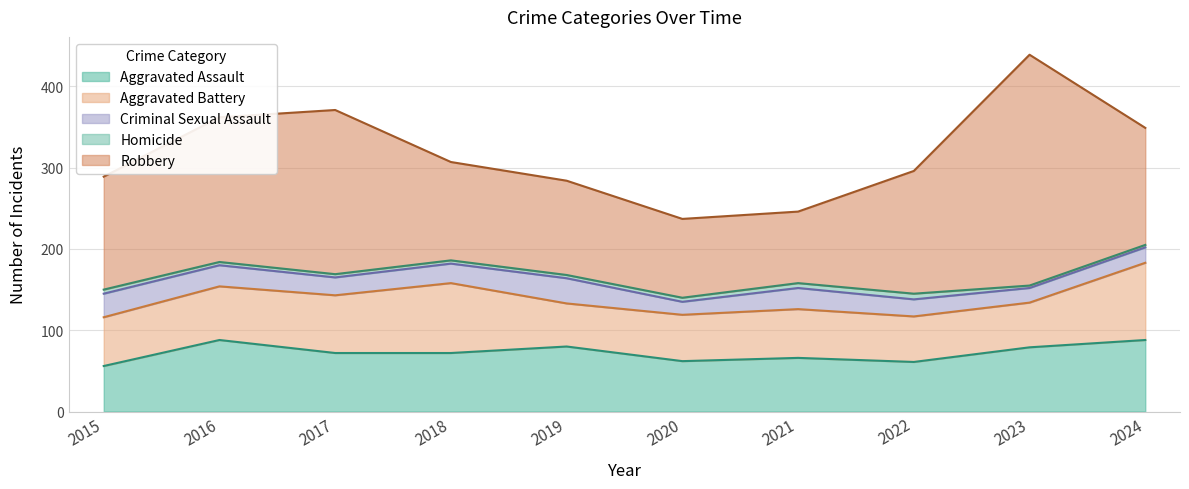

Reading left to right, extract all data points from this chart.

Aggravated Assault: 56	88	72	72	80	62	66	61	79	88
Aggravated Battery: 60	66	71	86	53	57	60	56	55	95
Criminal Sexual Assault: 29	26	22	24	31	16	26	21	18	19
Homicide: 5	4	4	4	4	5	6	7	3	3
Robbery: 139	178	202	121	116	97	88	151	284	144